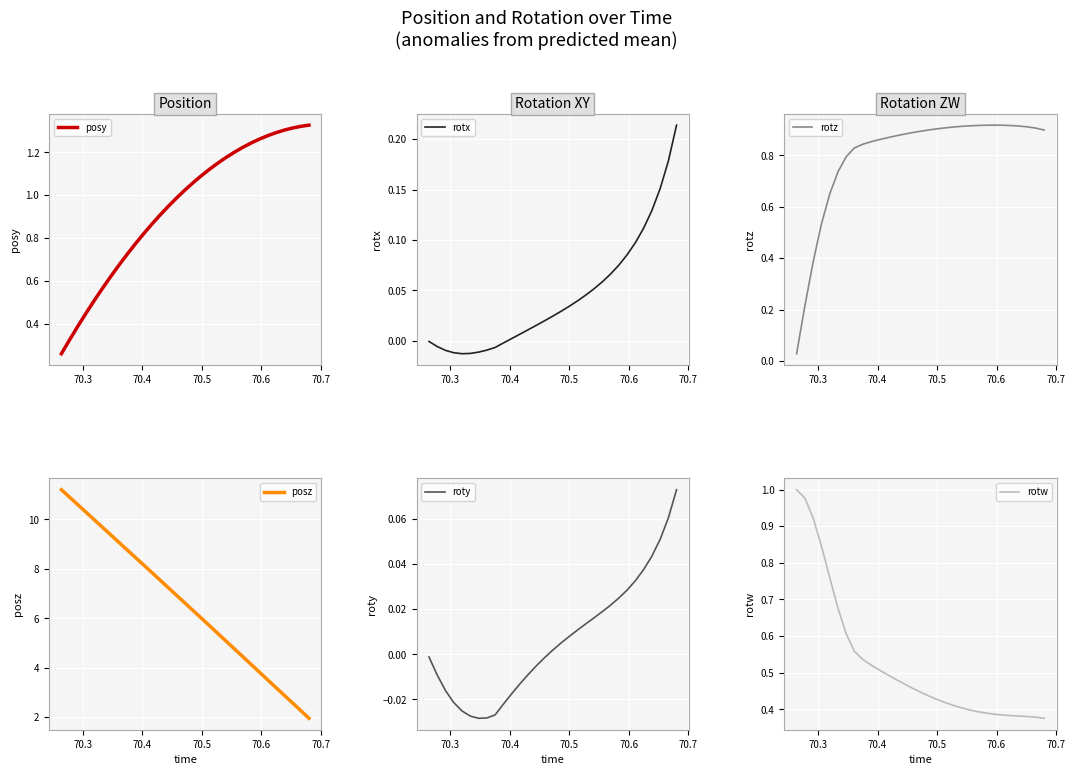

Reading left to right, extract all data points from this chart.

posy: 0.3	0.3	0.4	0.4	0.5	0.6	0.6	0.7	0.7	0.8	0.8	0.9	0.9	1.0	1.0	1.0	1.1	1.1	1.1	1.2	1.2	1.2	1.2	1.2	1.3	1.3	1.3	1.3	1.3	1.3	1.3
posz: 11.2	10.9	10.6	10.3	10.0	9.7	9.4	9.1	8.7	8.4	8.1	7.8	7.5	7.2	6.9	6.6	6.3	6.0	5.7	5.4	5.1	4.7	4.4	4.1	3.8	3.5	3.2	2.9	2.6	2.3	2.0
rotx: -0.0	-0.0	-0.0	-0.0	-0.0	-0.0	-0.0	-0.0	-0.0	-0.0	0.0	0.0	0.0	0.0	0.0	0.0	0.0	0.0	0.0	0.0	0.1	0.1	0.1	0.1	0.1	0.1	0.1	0.1	0.2	0.2	0.2
roty: -0.0	-0.0	-0.0	-0.0	-0.0	-0.0	-0.0	-0.0	-0.0	-0.0	-0.0	-0.0	-0.0	-0.0	-0.0	0.0	0.0	0.0	0.0	0.0	0.0	0.0	0.0	0.0	0.0	0.0	0.0	0.0	0.1	0.1	0.1
rotz: 0.0	0.2	0.4	0.5	0.7	0.7	0.8	0.8	0.8	0.9	0.9	0.9	0.9	0.9	0.9	0.9	0.9	0.9	0.9	0.9	0.9	0.9	0.9	0.9	0.9	0.9	0.9	0.9	0.9	0.9	0.9
rotw: 1.0	1.0	0.9	0.8	0.8	0.7	0.6	0.6	0.5	0.5	0.5	0.5	0.5	0.5	0.5	0.4	0.4	0.4	0.4	0.4	0.4	0.4	0.4	0.4	0.4	0.4	0.4	0.4	0.4	0.4	0.4